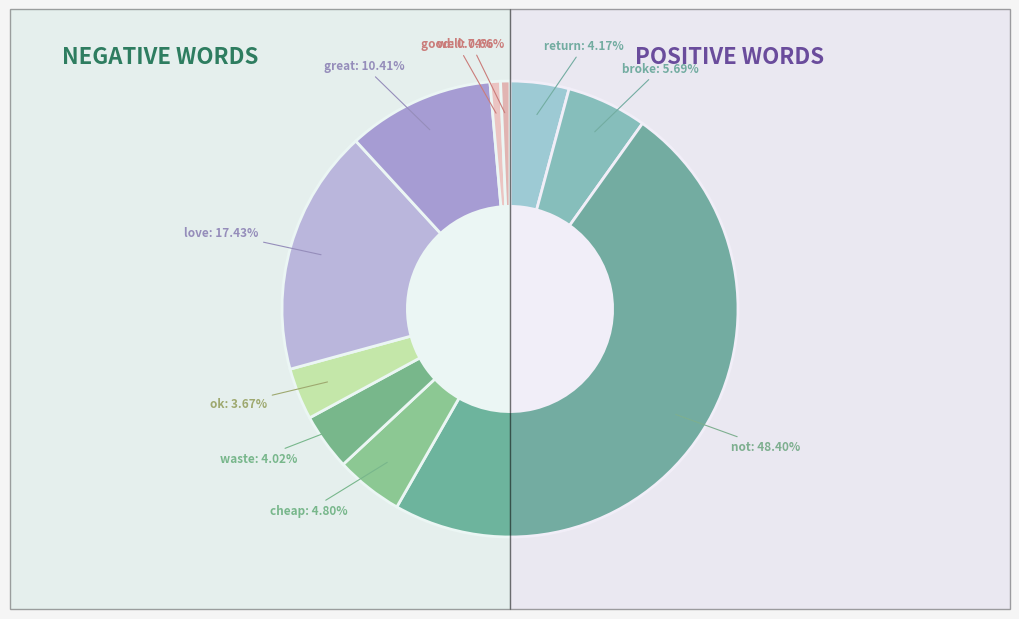

What percentage do ok and love together represent?

21.1%